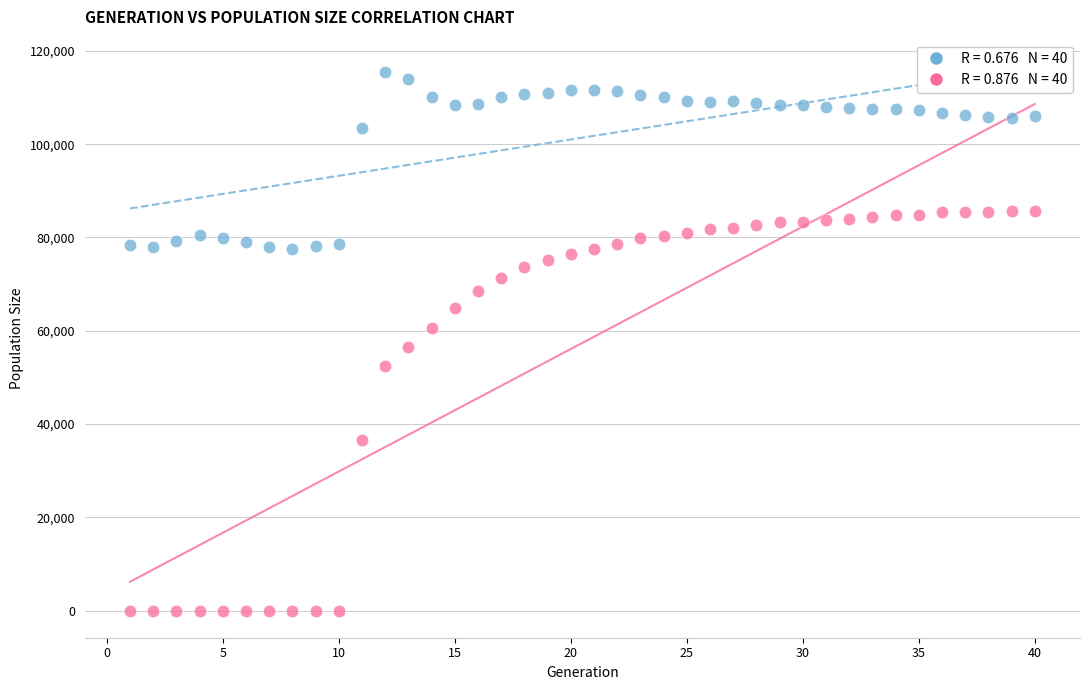

Across all data points, what is the range of X values (max minus min)?

39.0